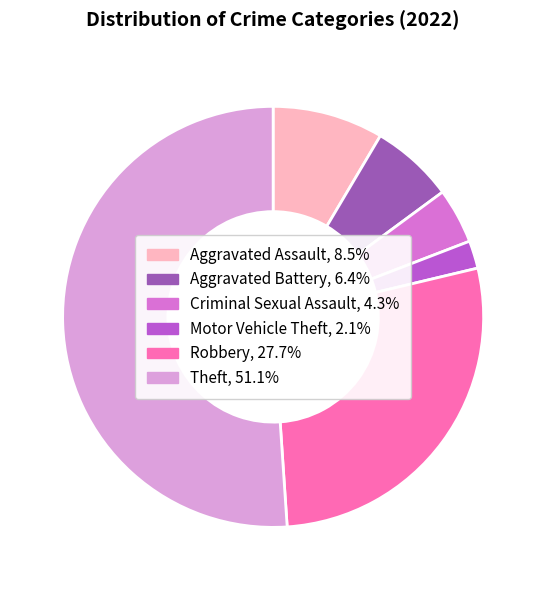

How many segments does this pie chart have?

6